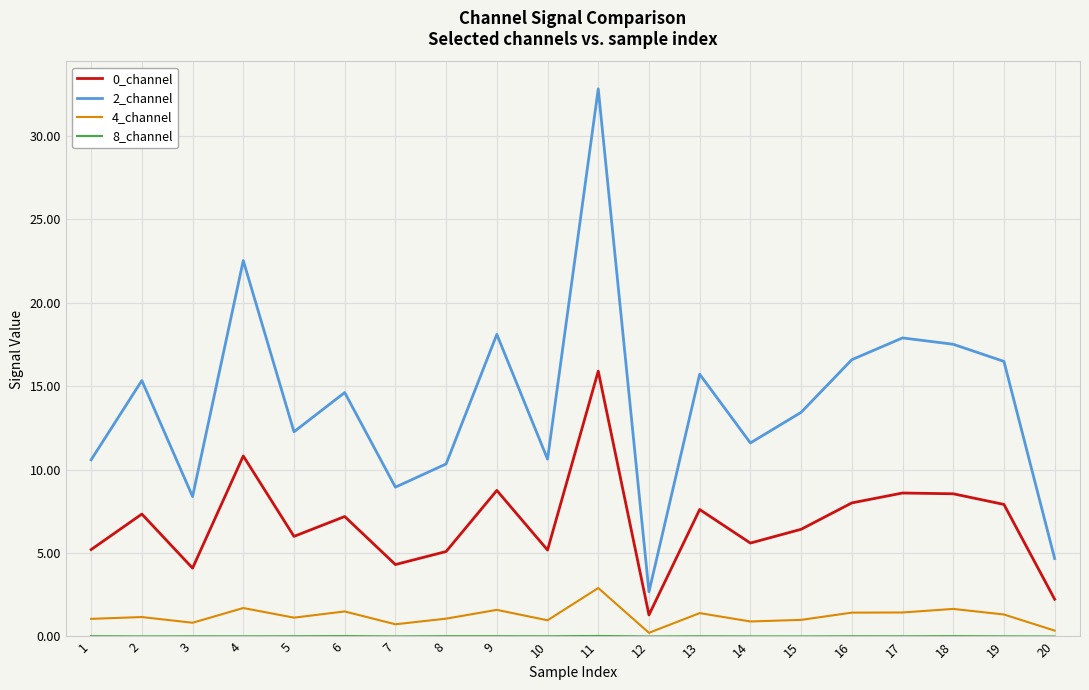

Does the chart have visible grid lines?

Yes